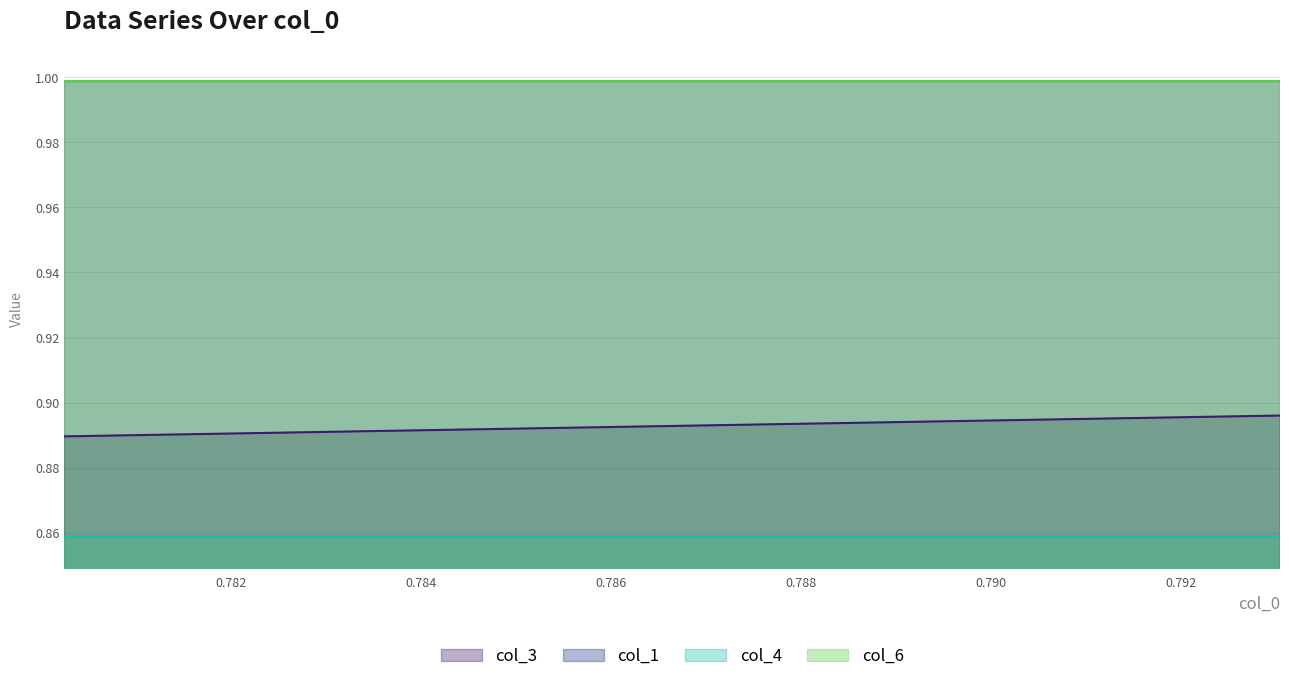

What are all the series names shown in the legend?

col_3, col_1, col_4, col_6